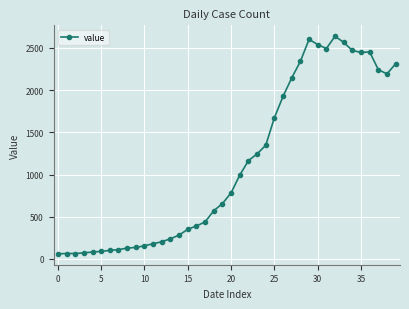

What is the greatest value displayed?

2639